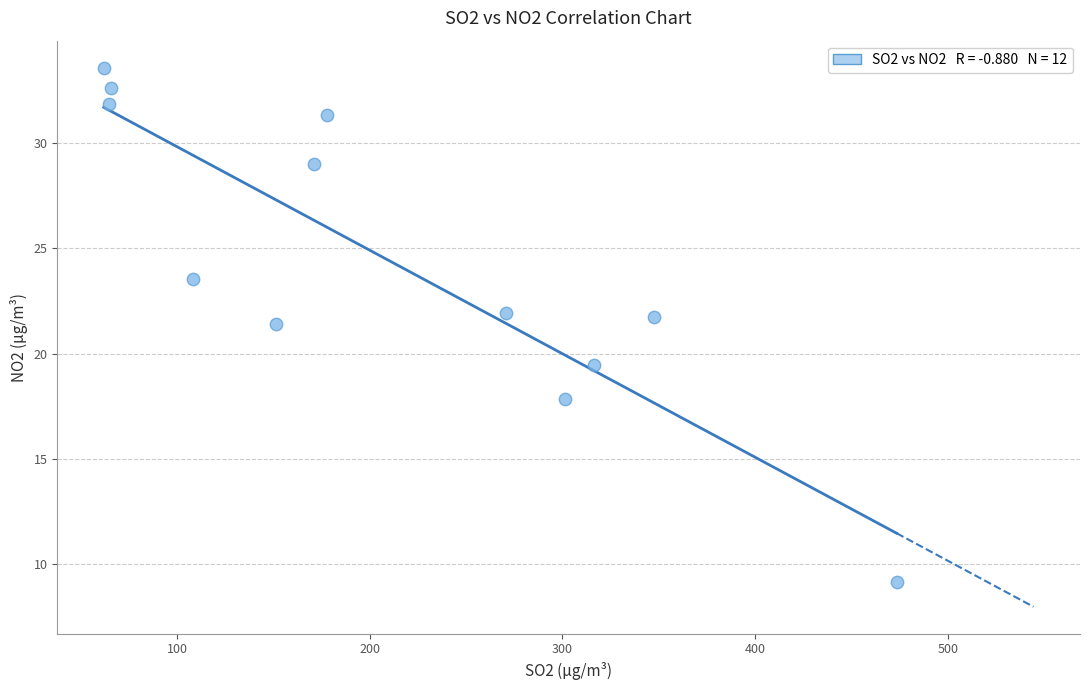

What is the average X value?

209.2